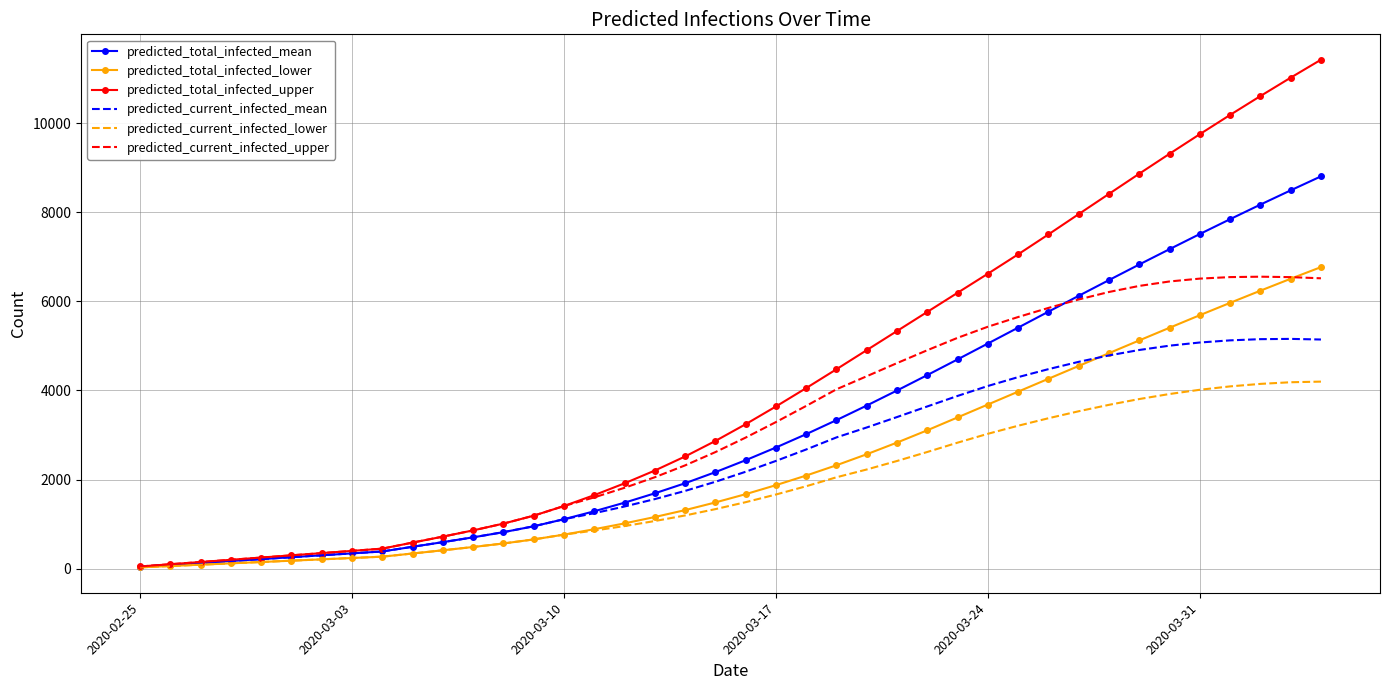

Which series has the widest spread of values?

predicted_total_infected_upper